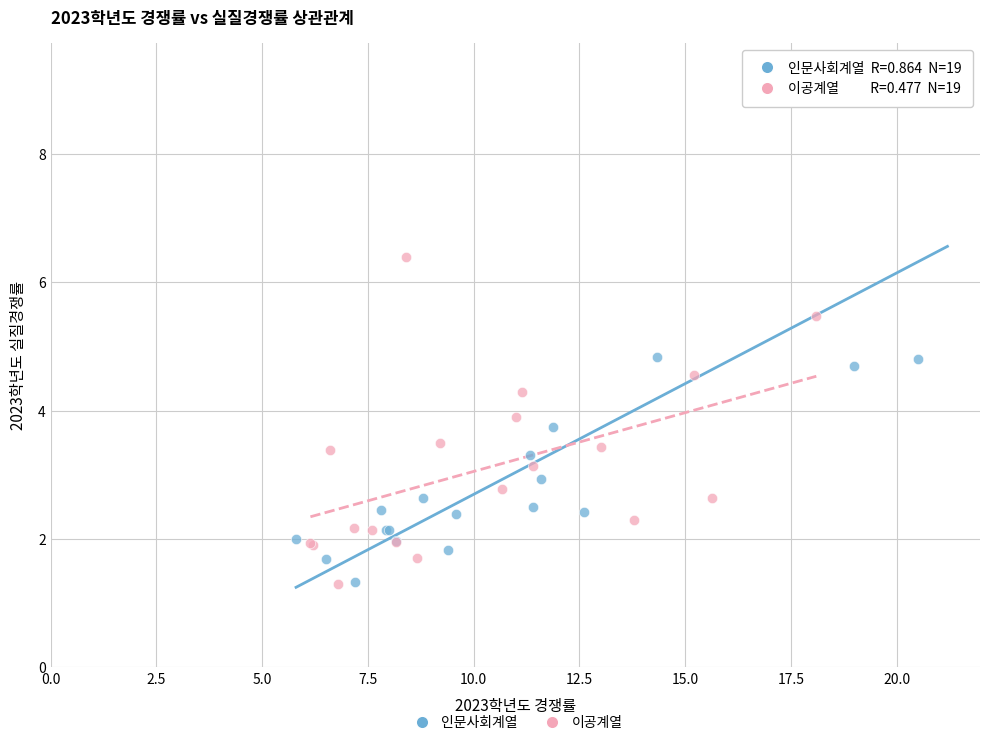

Which series reaches the maximum Y coordinate?

인문사회계열